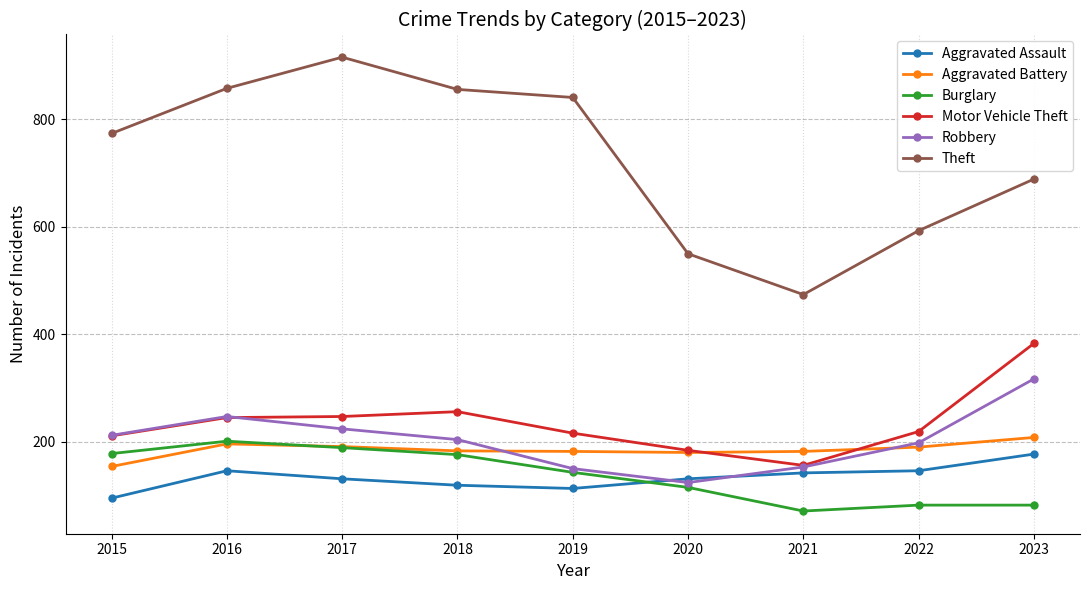

What is the approximate value of Robbery at 2017, to the nearest 50?

200